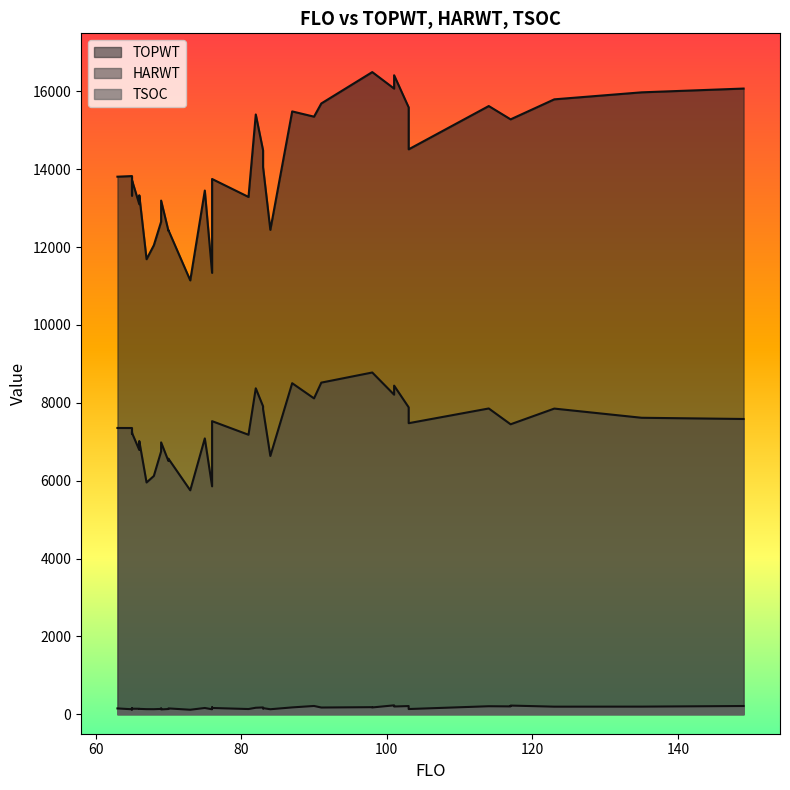

List the series in order of their overall mean, highest first.

TOPWT, HARWT, TSOC